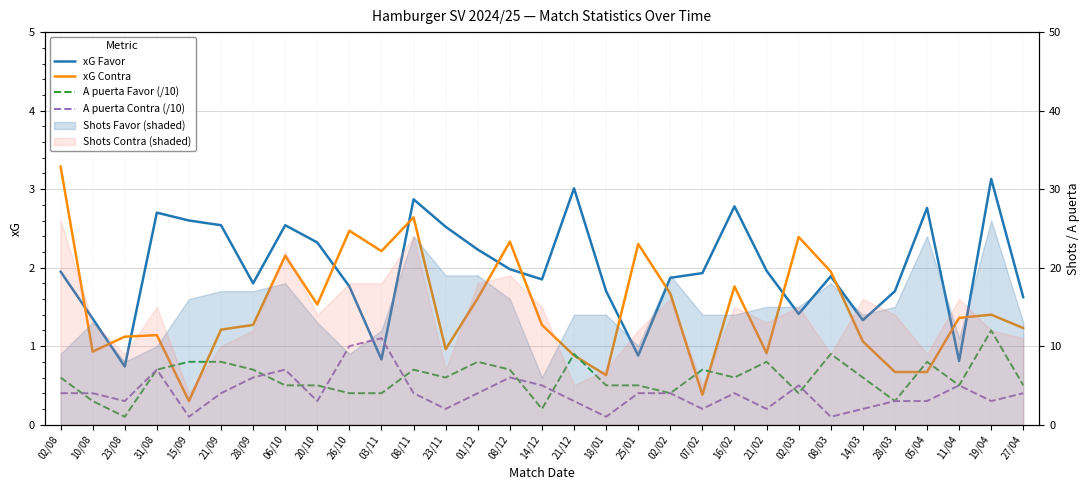

What is the maximum value for xG Contra?

3.3